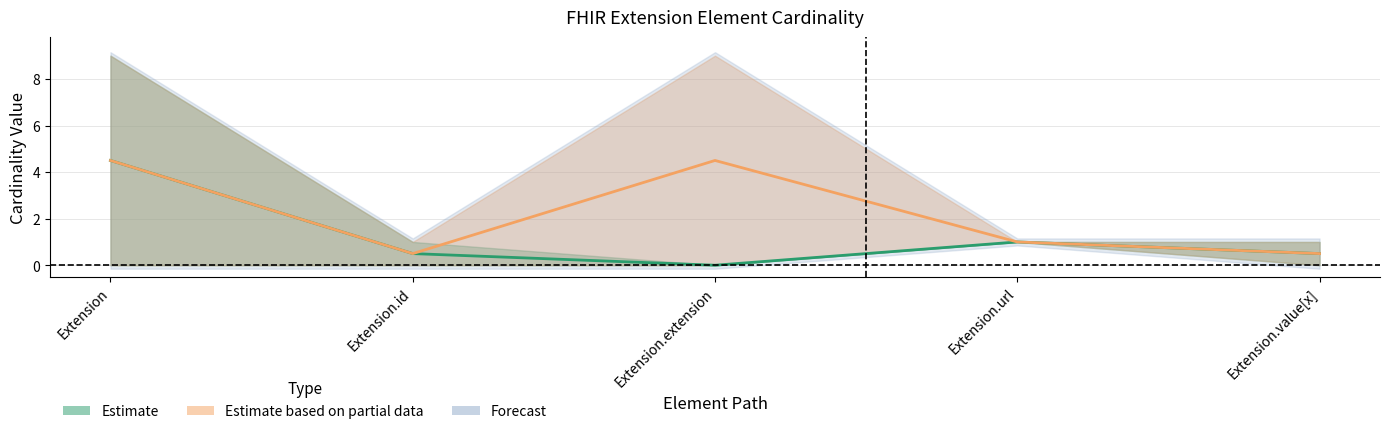

What value does the Base Max series have at Extension.value[x]?

0.5